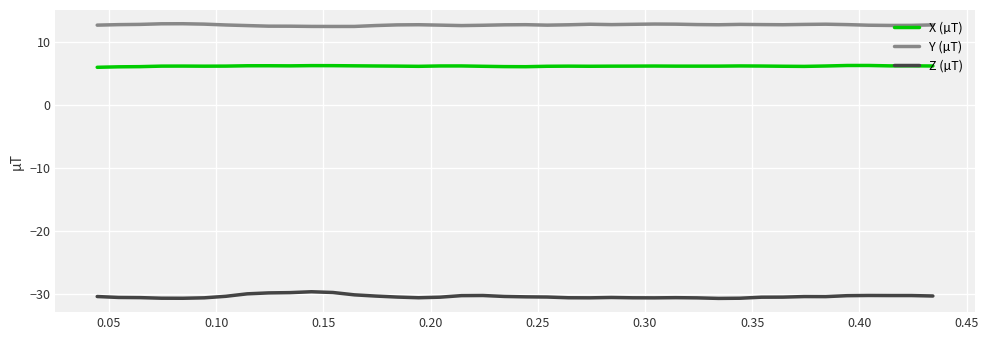

True or false: Y (µT) and Z (µT) cross at least once.

False